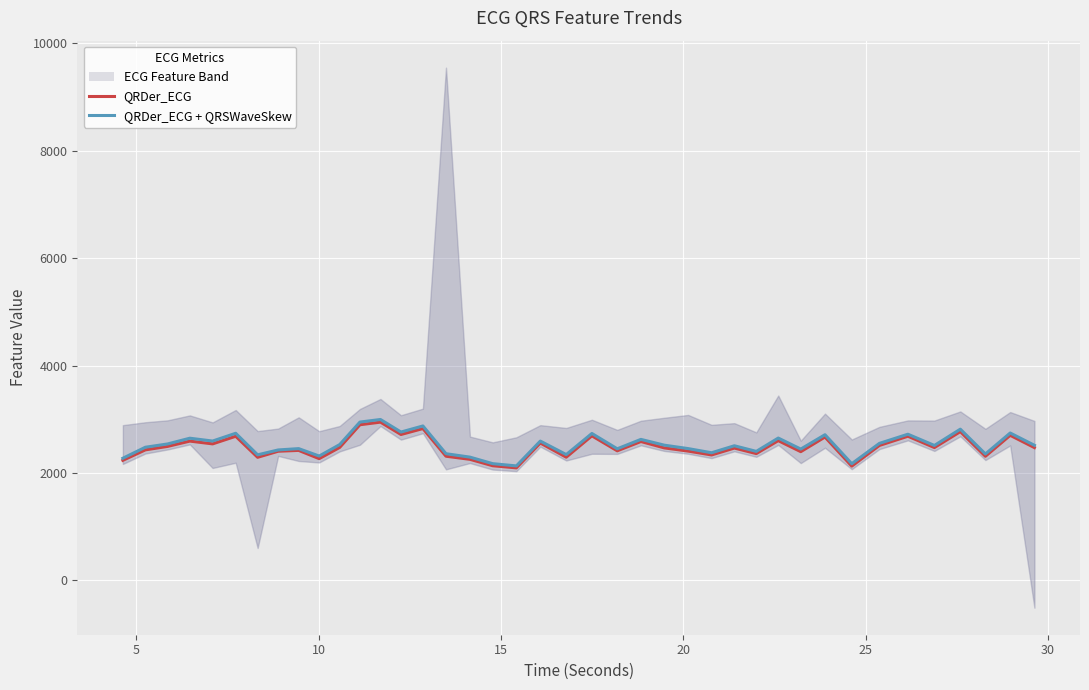

True or false: QRDer_ECG and QRDer_ECG + QRSWaveSkew intersect in this chart.

False